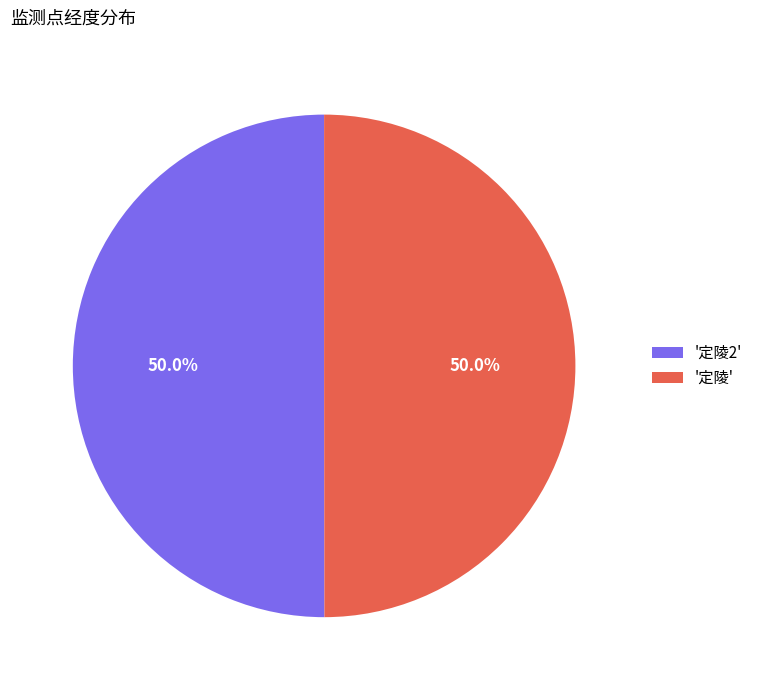

Do '定陵' and '定陵2' together represent more than half of the pie?

Yes